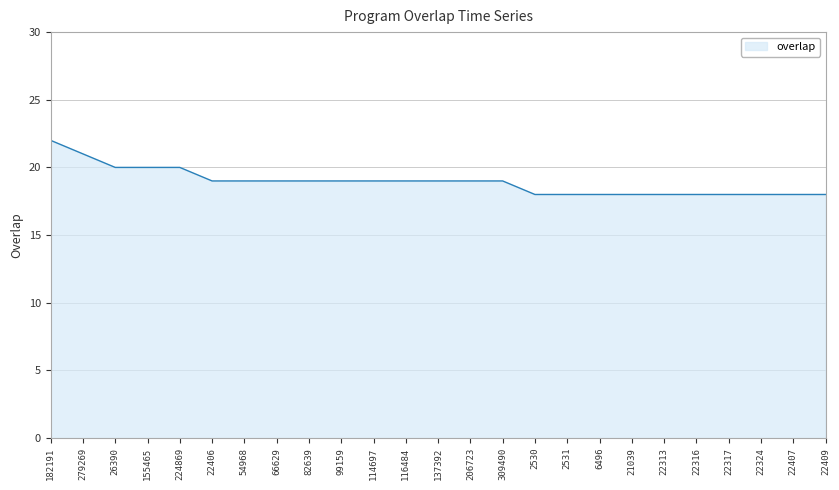

The chart shows a value of 10 at 206723. True or false?

False